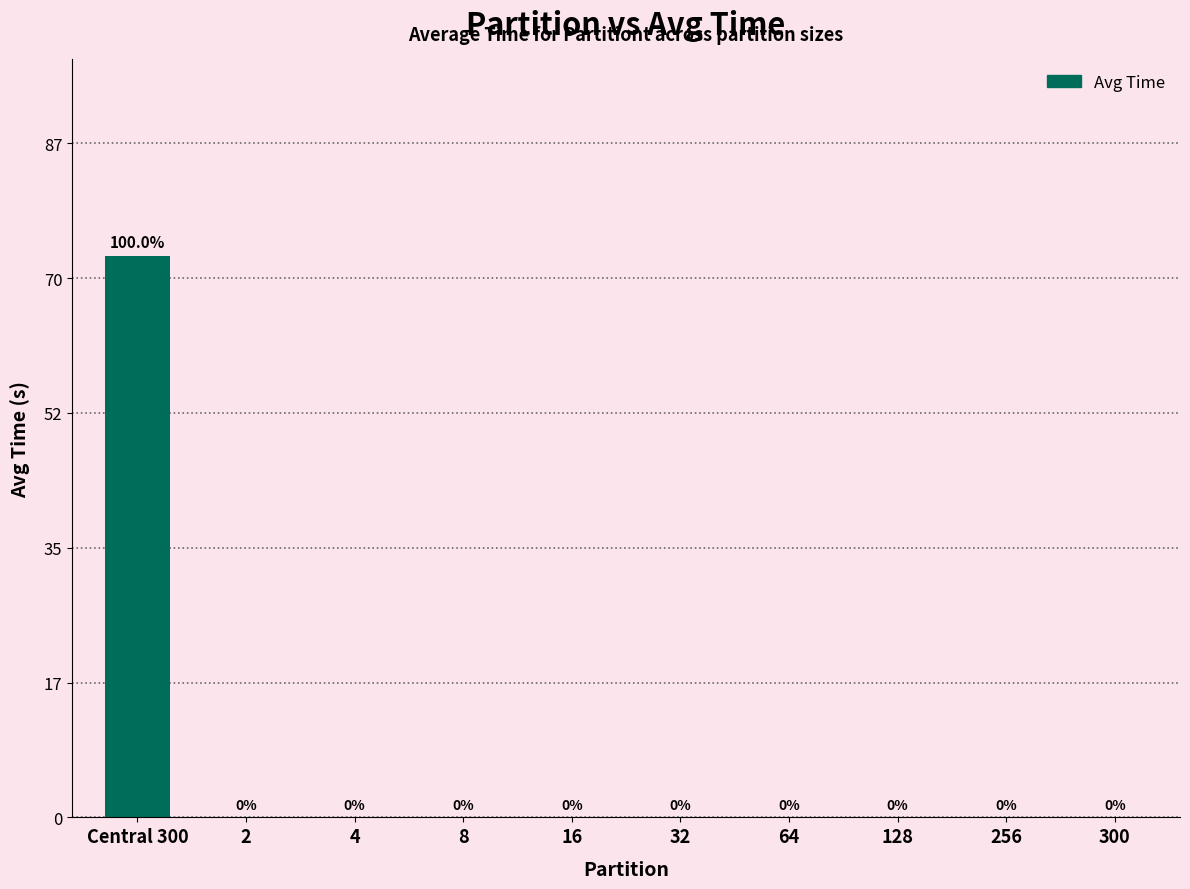

The value at 4 is 0.0. True or false?

True